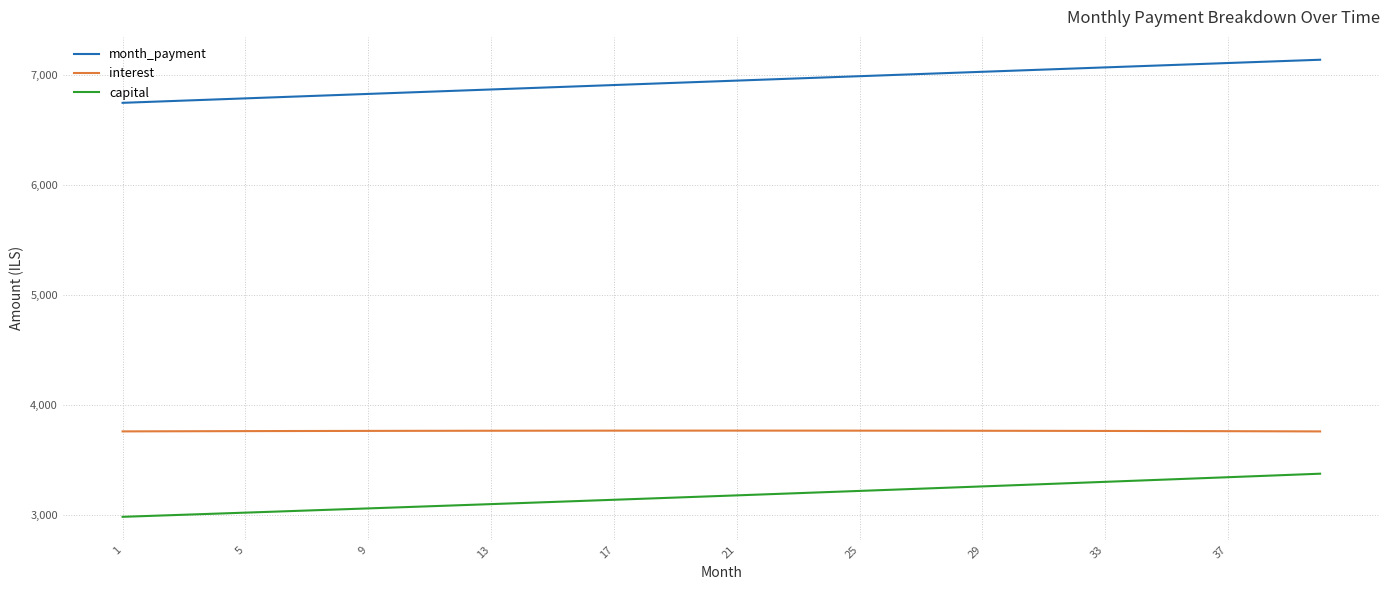

Which series has the largest total across all categories?

month_payment